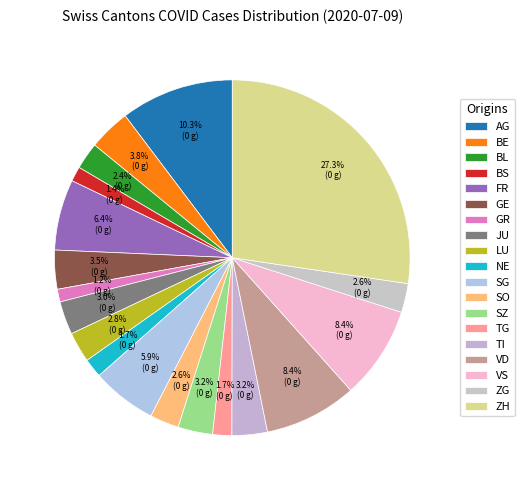

Which slice is the smallest?

GR